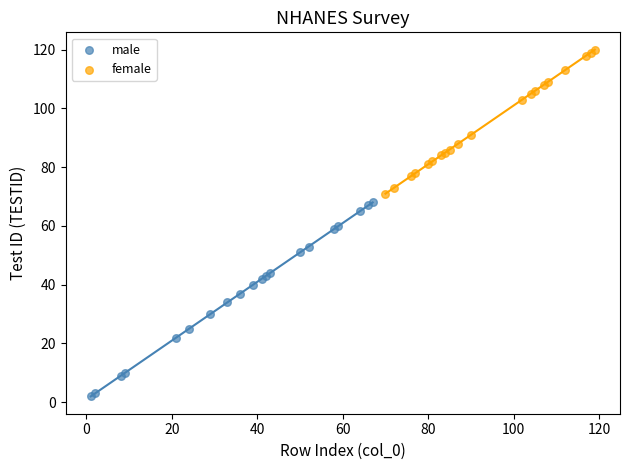

Which series reaches the maximum Y coordinate?

female